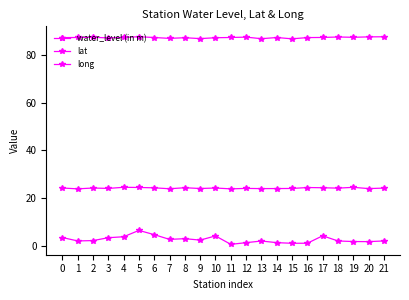

Is this an area chart (filled region under the line)?

No